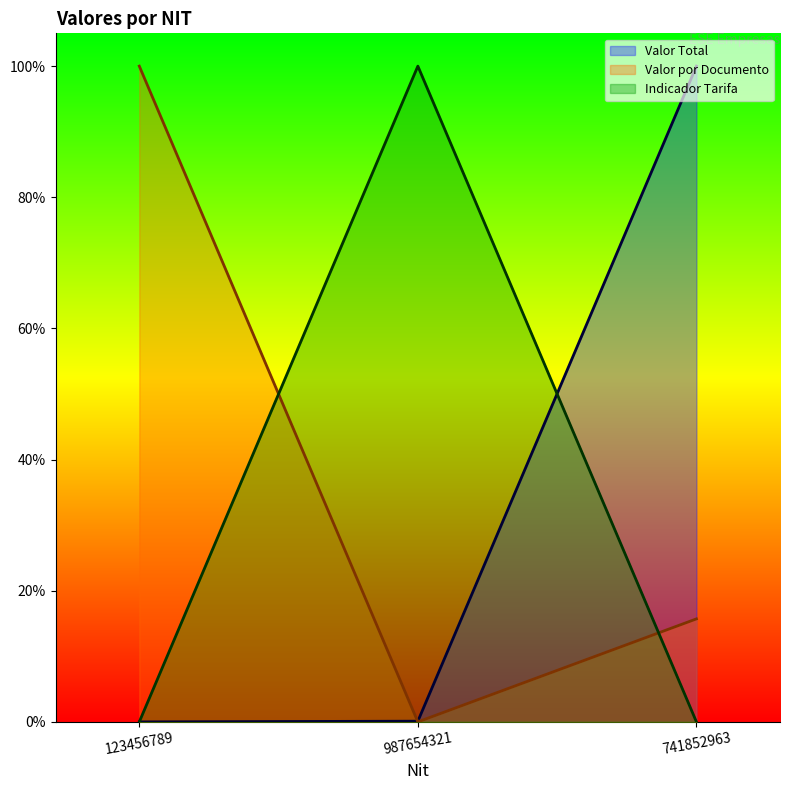

Reading left to right, list all the values displayed in this chart.

Valor Total: 123456789=0.0	987654321=0.0	741852963=1.0
Valor por Documento: 123456789=1.0	987654321=0.0	741852963=0.2
Indicador Tarifa: 123456789=0.0	987654321=1.0	741852963=0.0